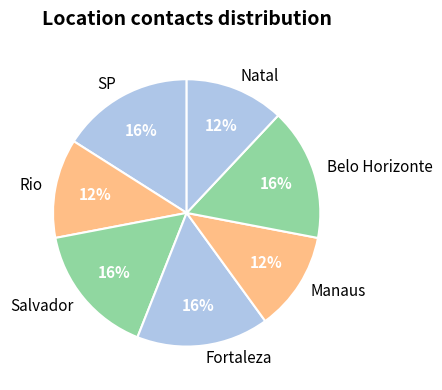

Which has a higher value, Salvador or Rio?

Salvador